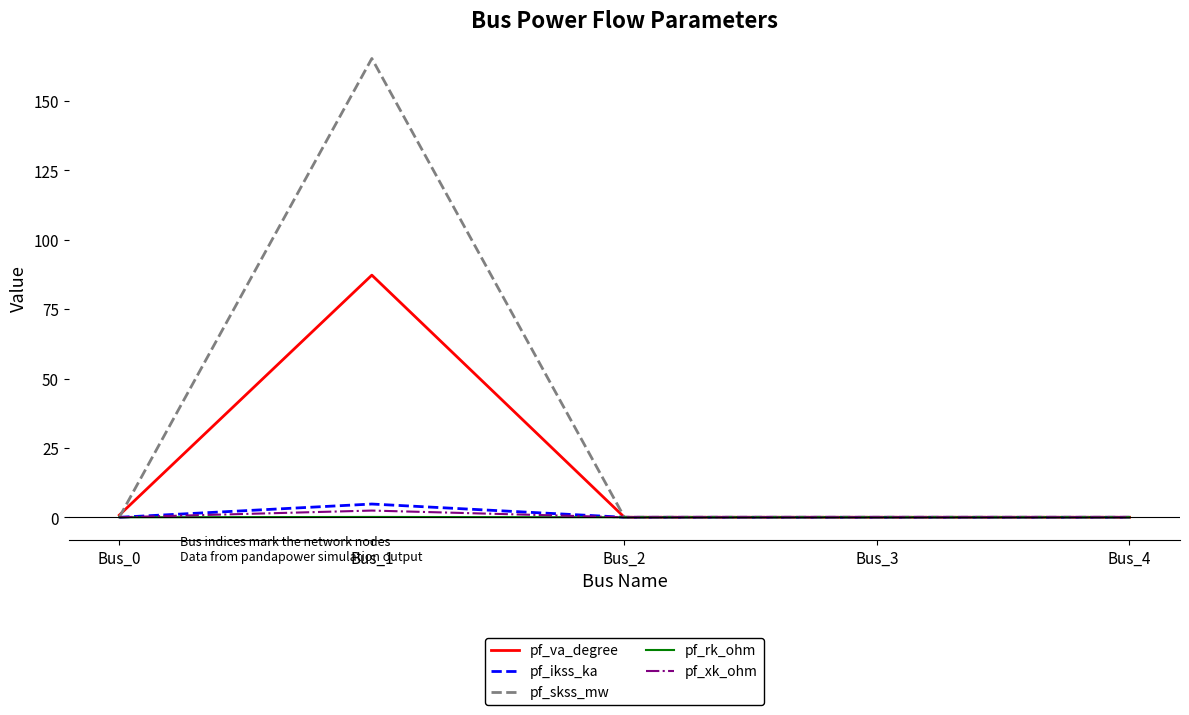

Which series changed the most between Bus_1 and Bus_4?

pf_skss_mw